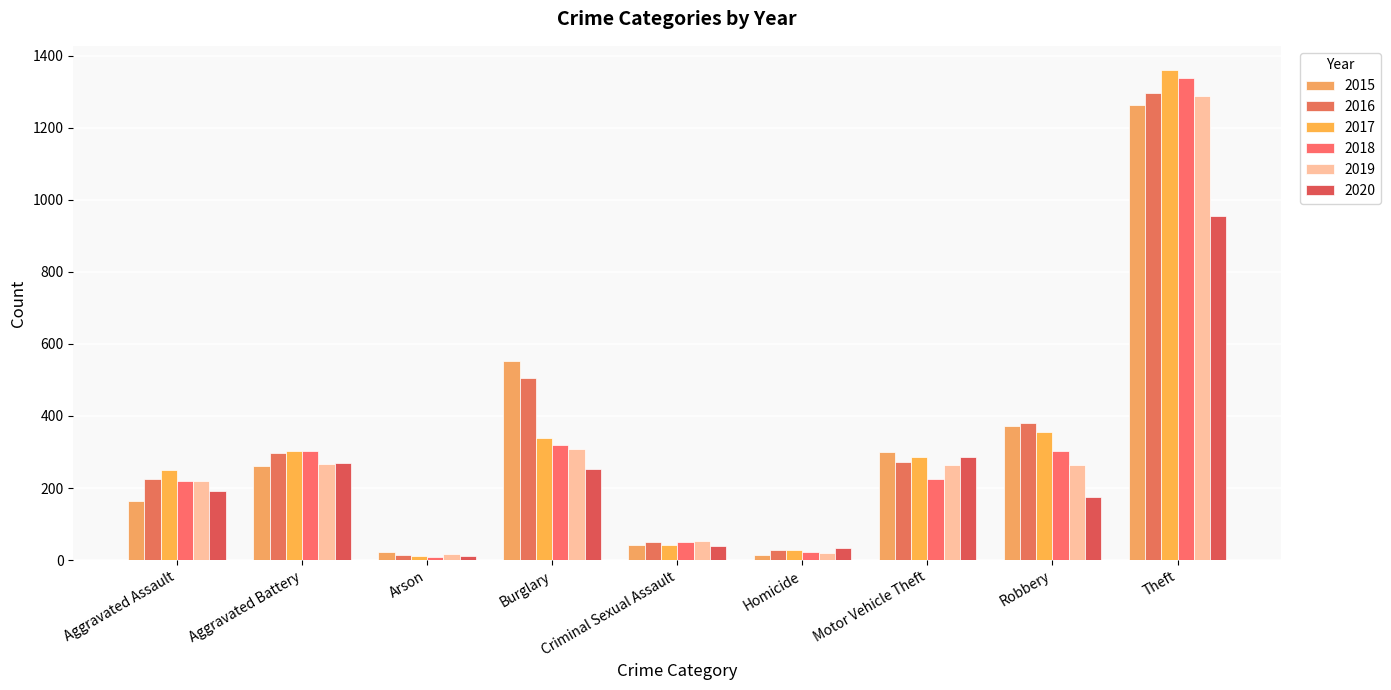

Reading left to right, transcribe all the data shown in this chart.

2015: 164	260	22	552	43	13	299	372	1263
2016: 225	298	14	505	51	28	272	381	1297
2017: 251	303	12	339	41	27	285	356	1359
2018: 220	302	8	319	51	23	225	302	1337
2019: 220	267	16	308	54	21	263	264	1288
2020: 192	269	12	252	39	34	287	174	954